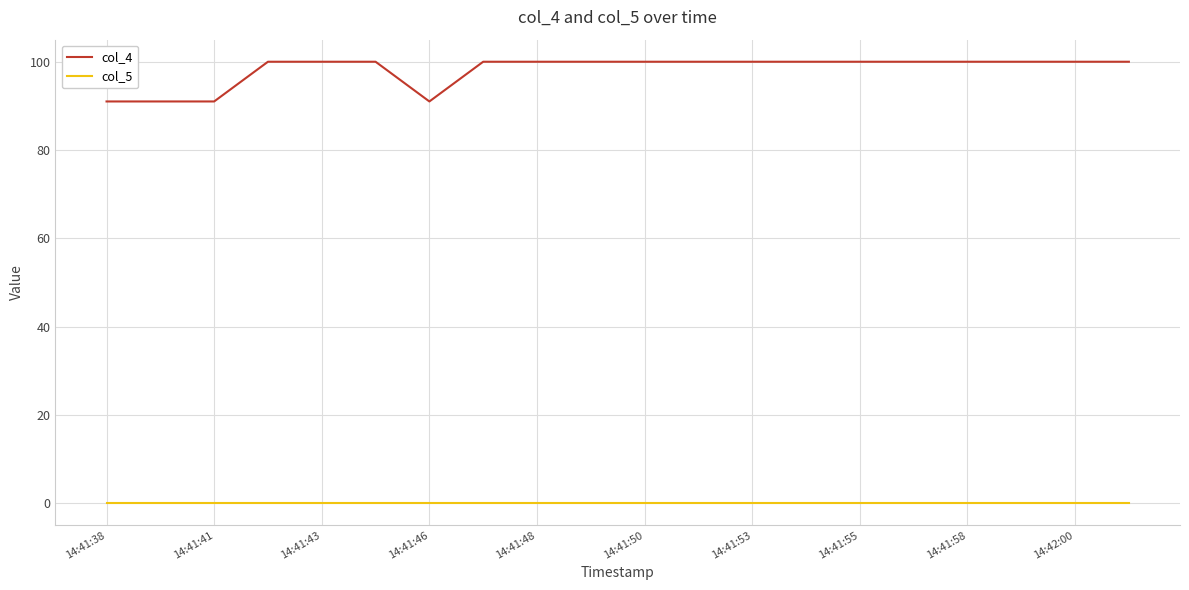

True or false: col_4 and col_5 intersect in this chart.

False